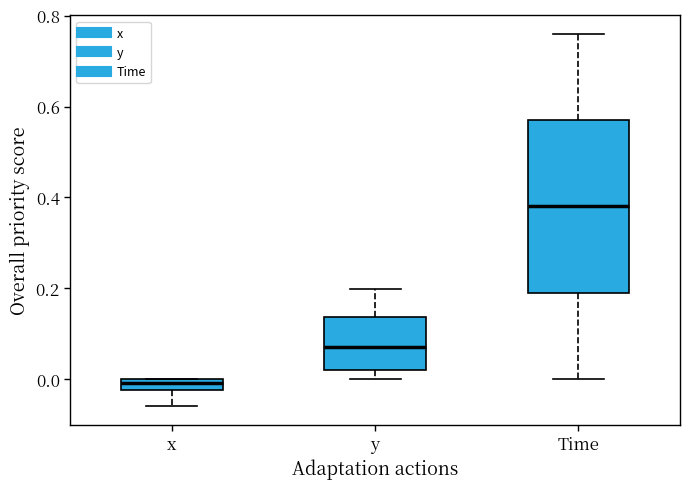

Comparing the boxes themselves (not the whiskers), which one is the tallest?

Time